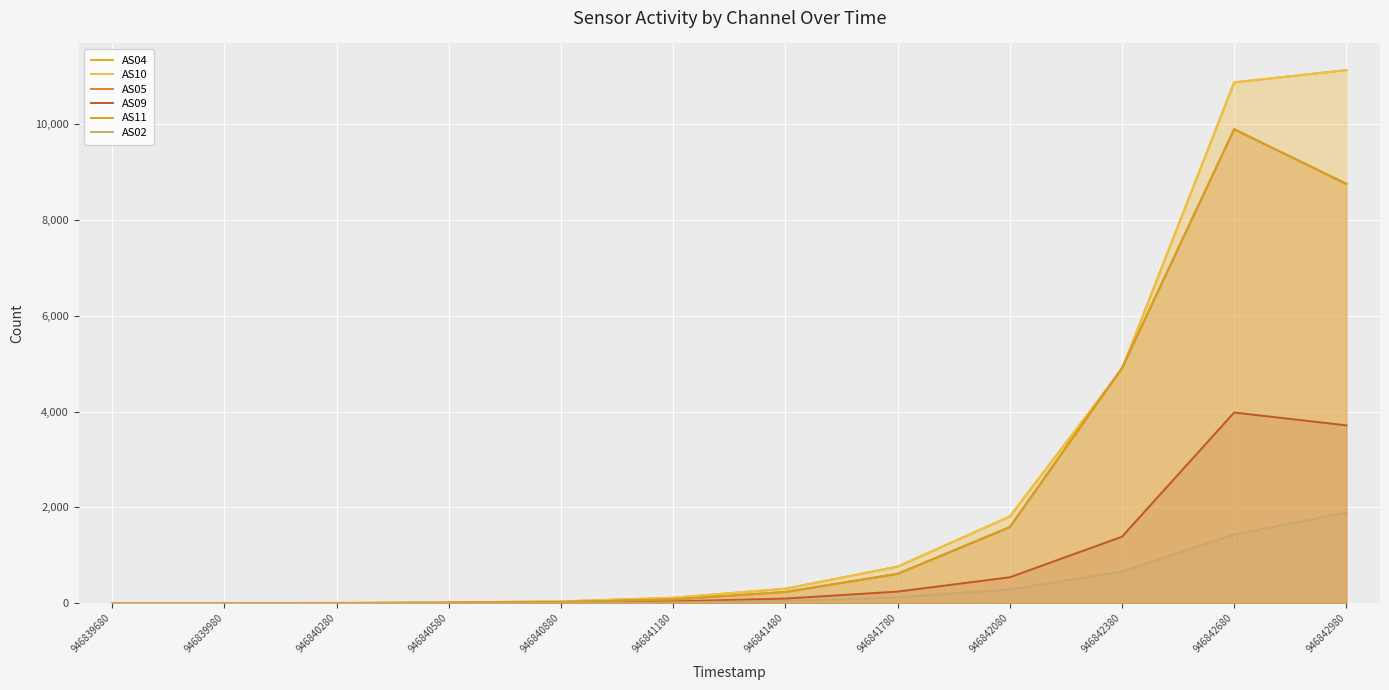

What is the average value of the AS11 series?

2176